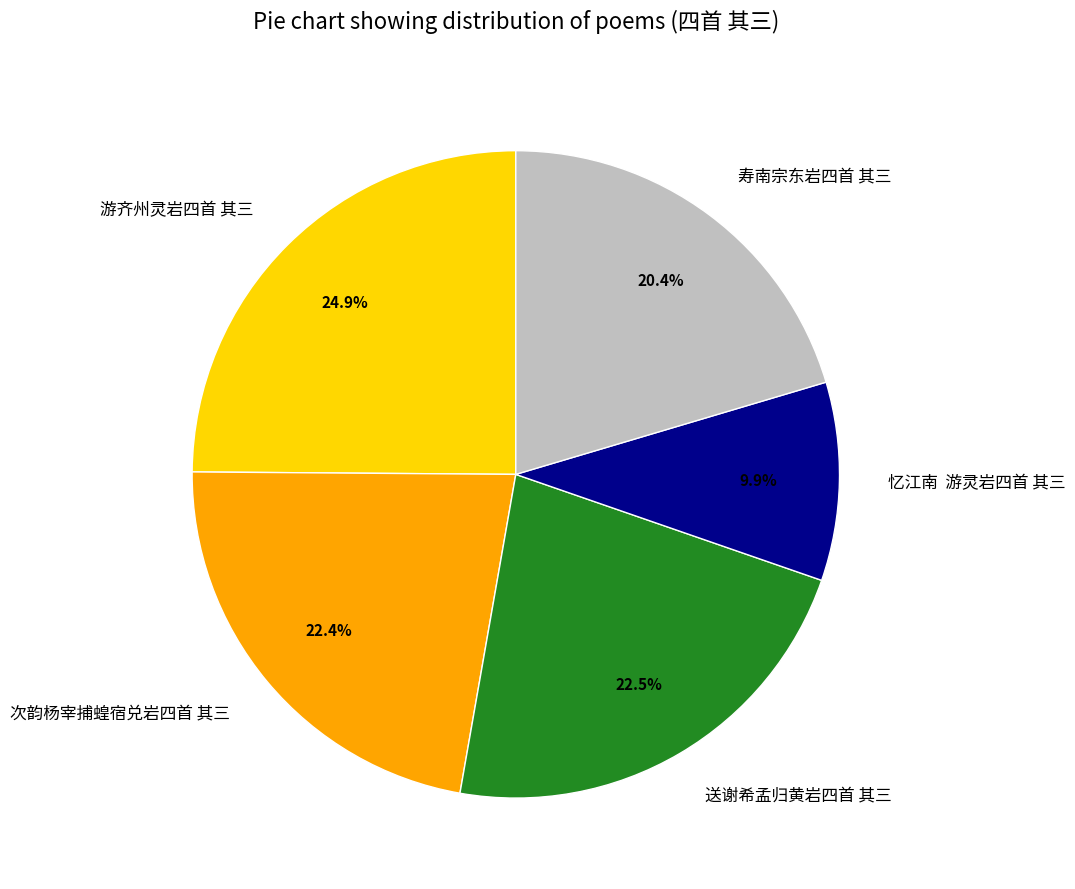

To the nearest percent, what is the difference between the largest and smallest slice percentages?

15%